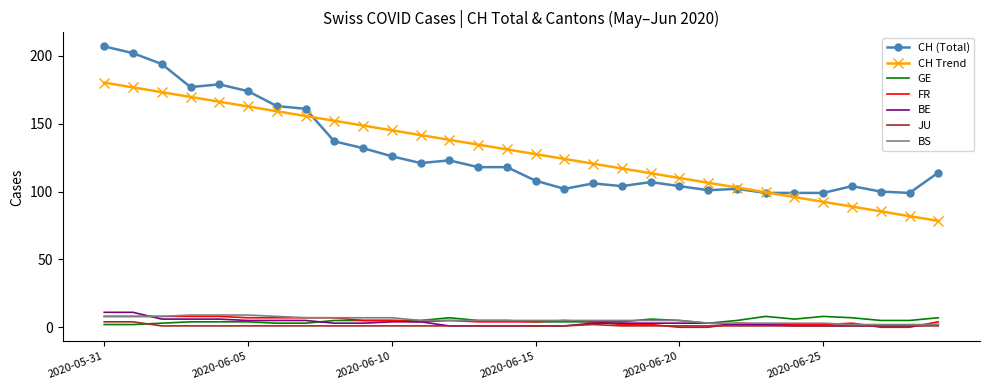

Which series has the largest range (max minus min)?

CH (Total)